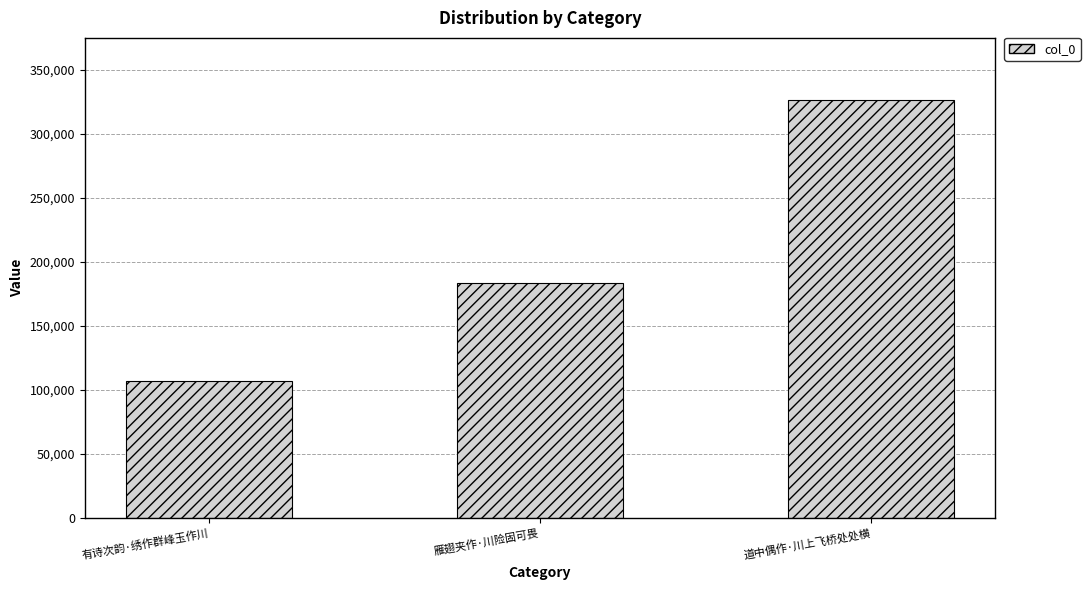

Rank the categories by value from highest to lowest.

道中偶作·川上飞桥处处横, 雁翅夹作·川险固可畏, 有诗次韵·绣作群峰玉作川